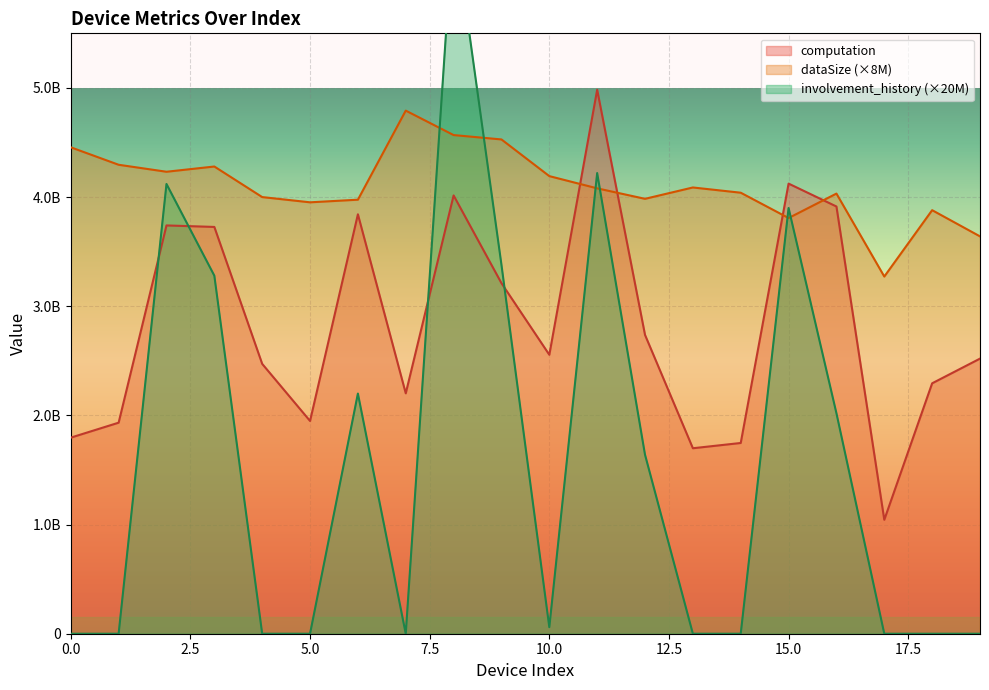

In computation, how many points are lower than both neighbors (excluding endpoints)?

5